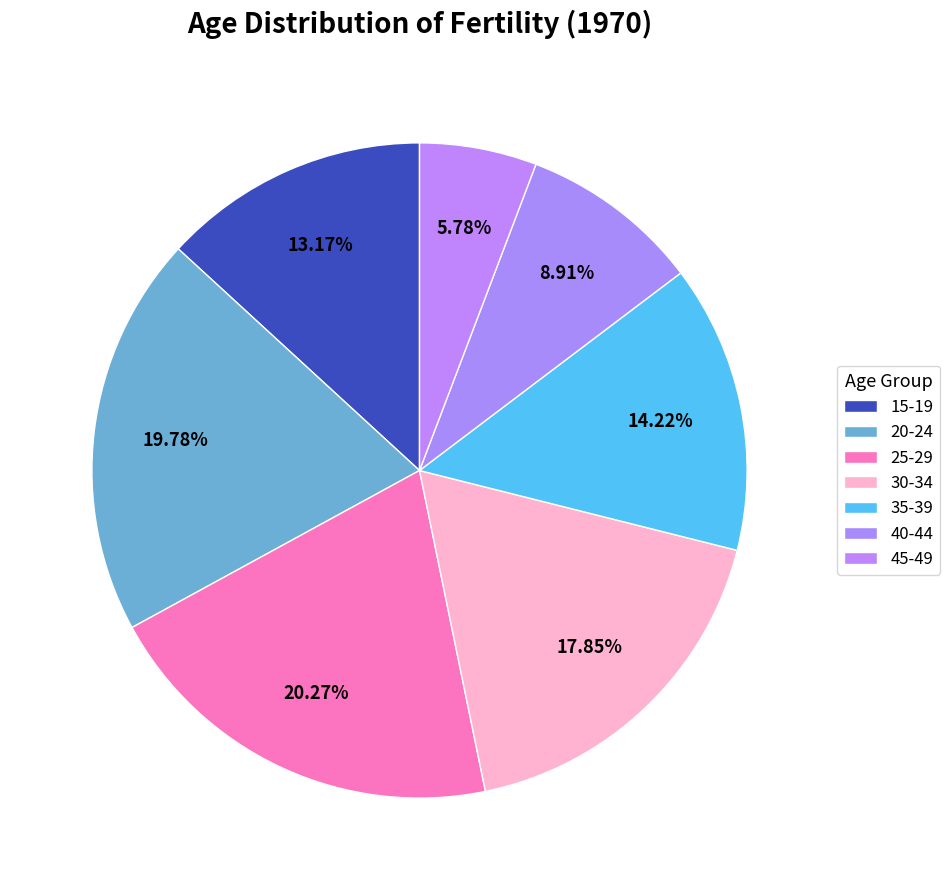

How many segments does this pie chart have?

7